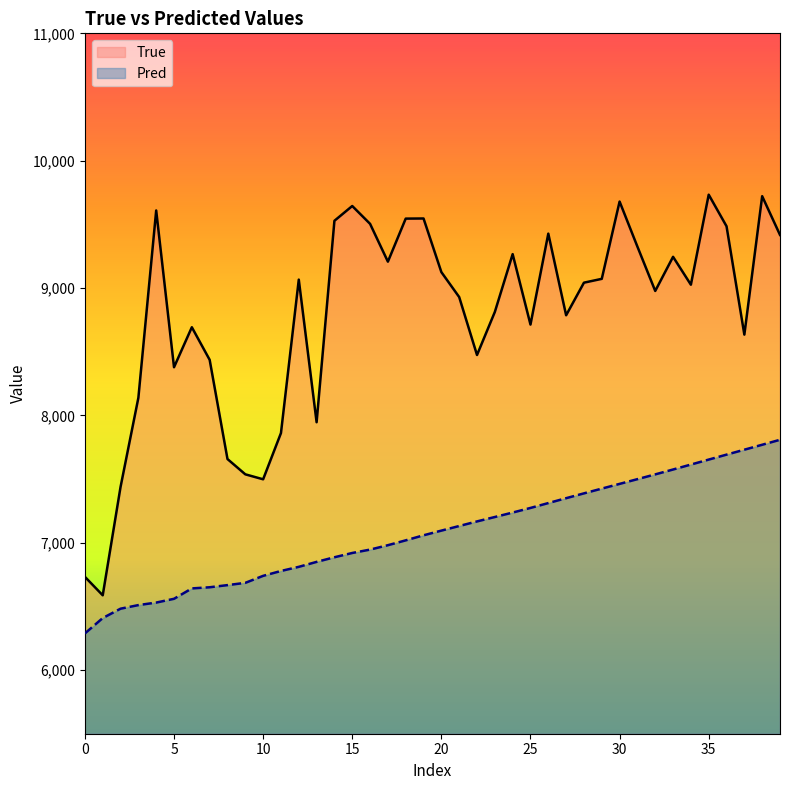

What are all the series names shown in the legend?

True, Pred